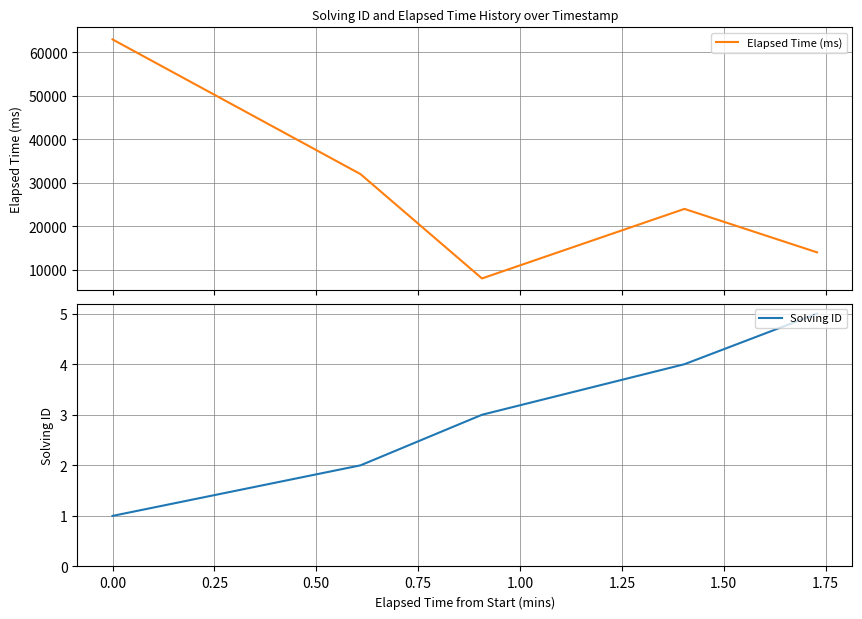

What is the difference between the second highest and second lowest values in the Elapsed Time (ms) series?

18000